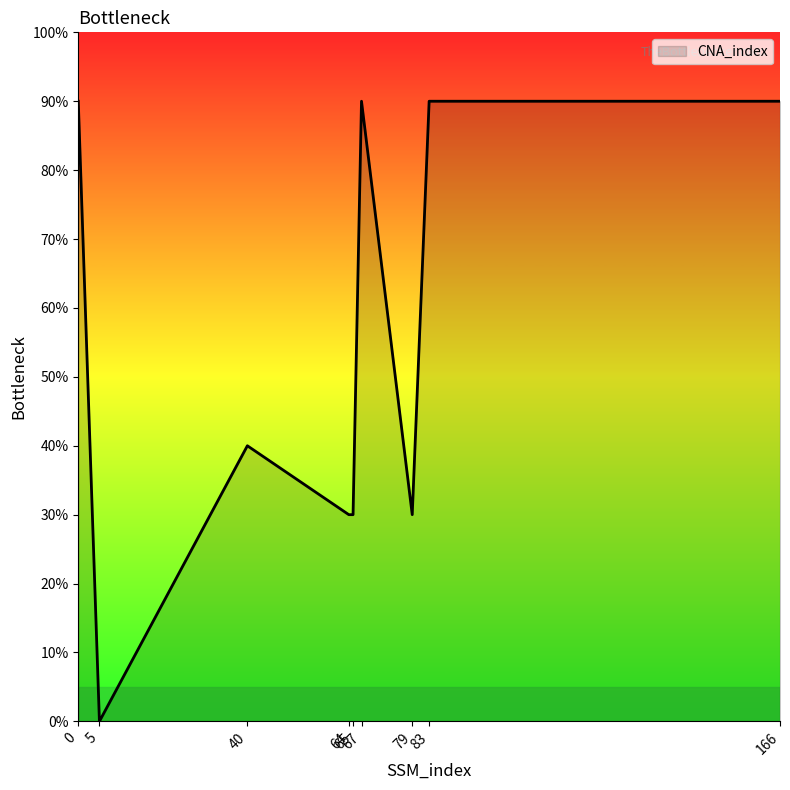

How many values are between 3 and 9?

8